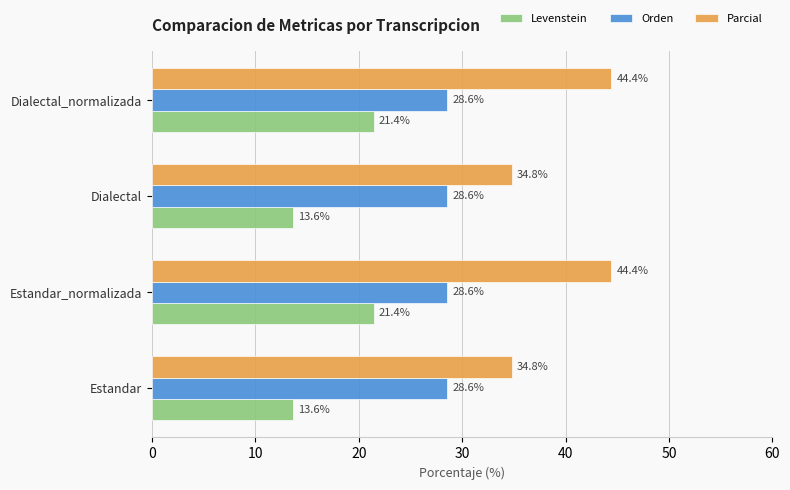

Read the Parcial value at Estandar_normalizada.

44.4